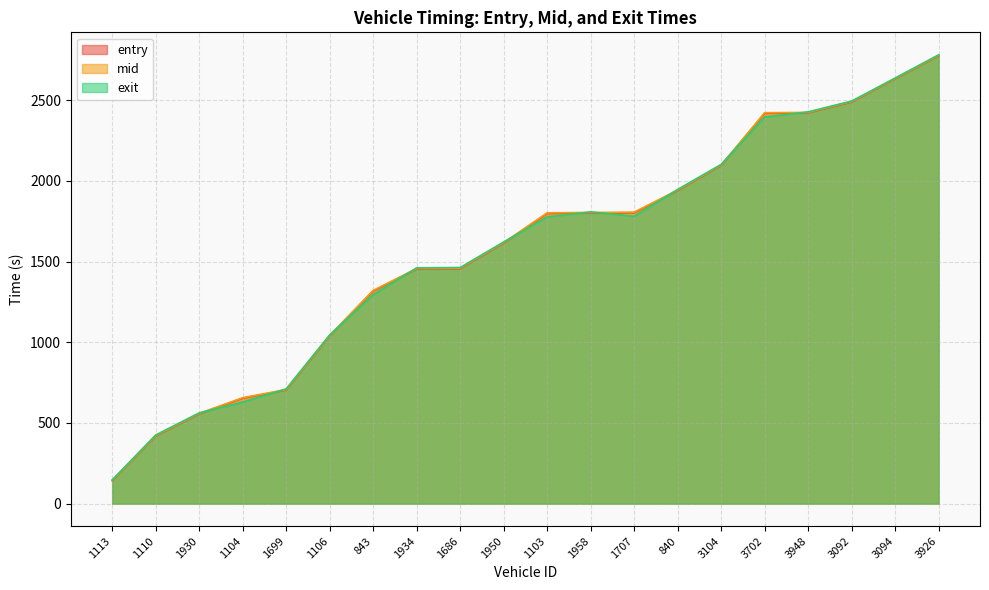

At how many categories does at least one series exceed 1673?

10